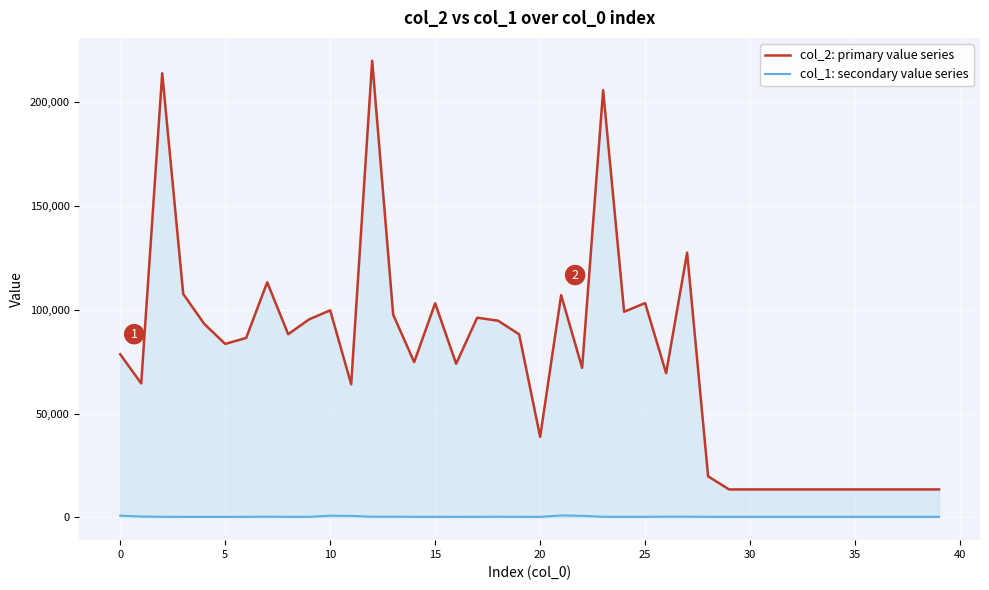

Which series has the largest range (max minus min)?

col_2: primary value series